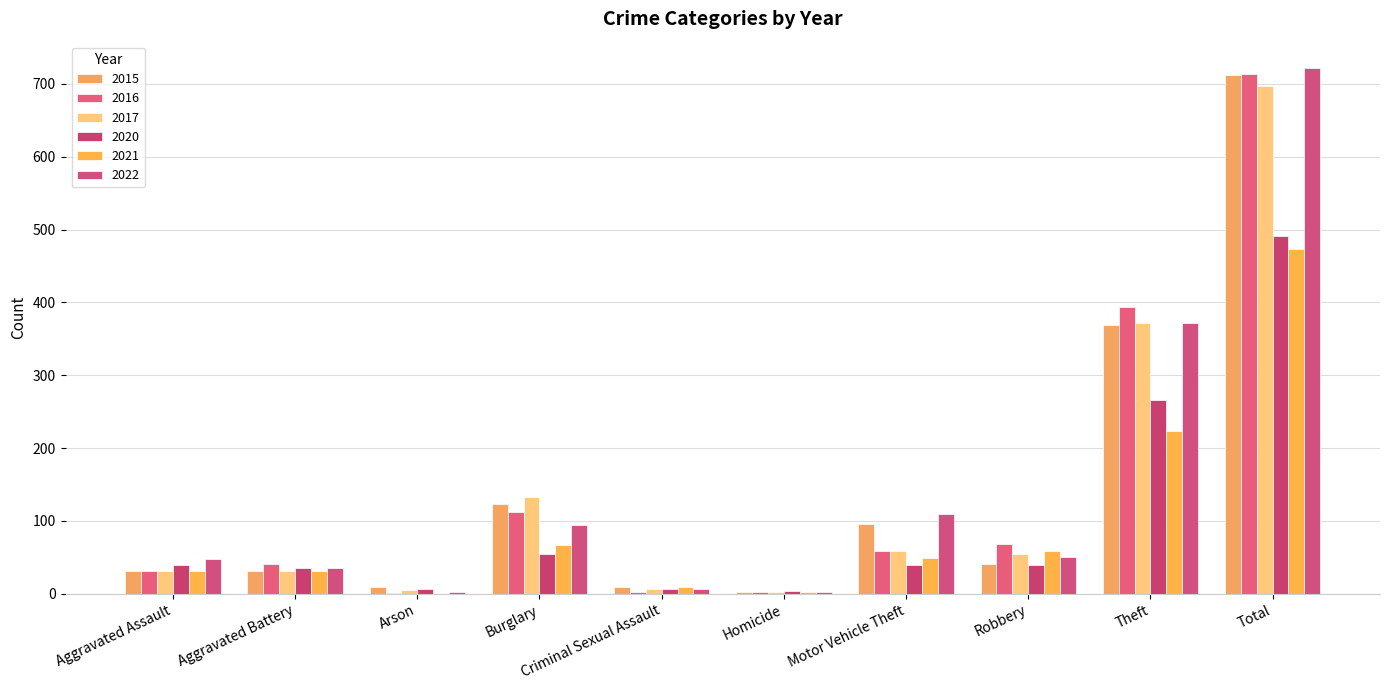

How many groups of bars are there?

10